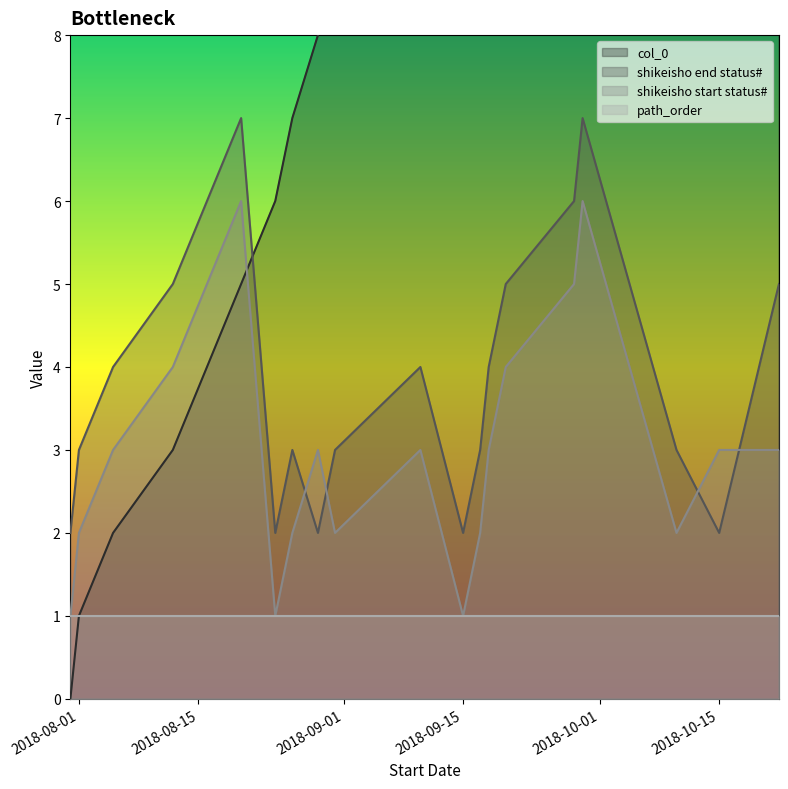

Which series has the largest range (max minus min)?

col_0